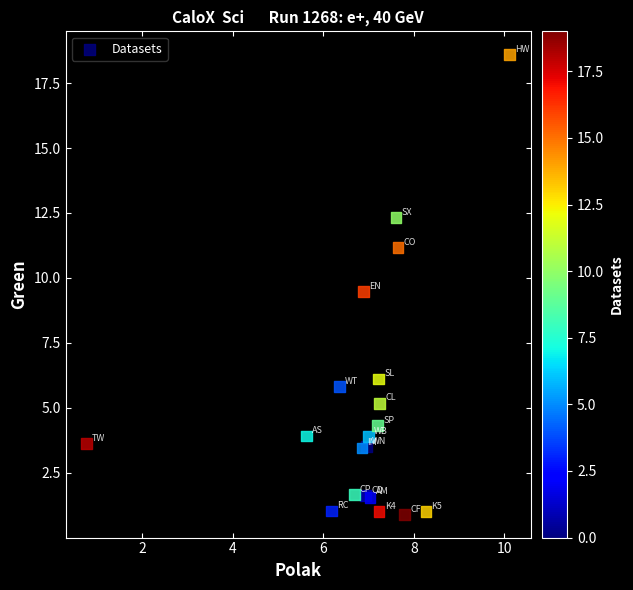

What Y value in the scatter plot is closest to 9?

9.5